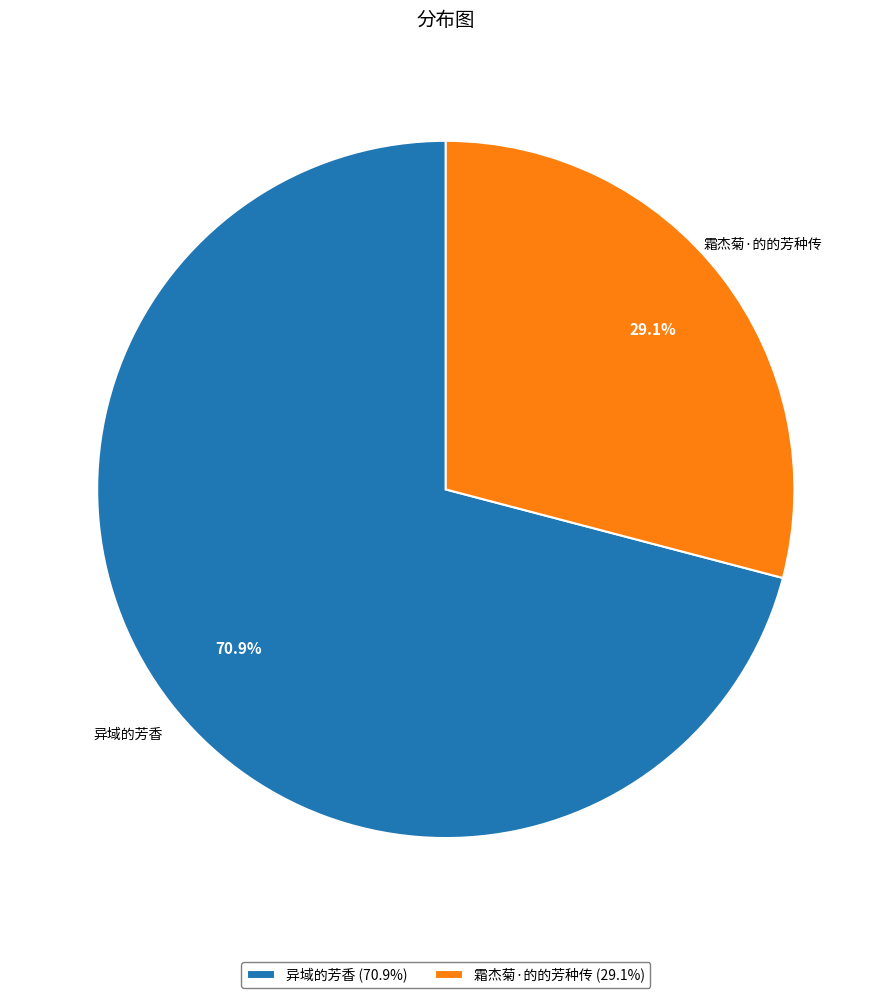

Rank the categories by value from lowest to highest.

霜杰菊·的的芳种传, 异域的芳香